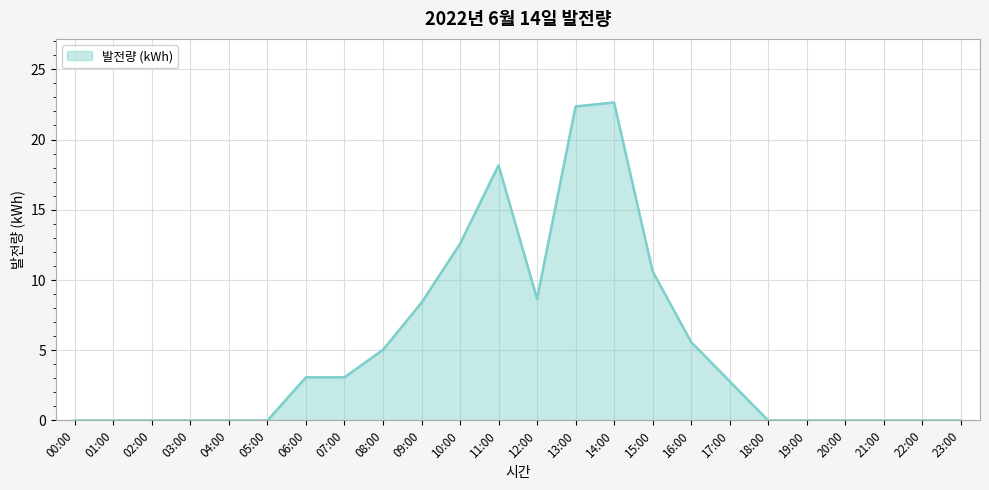

At which label is the value closest to 11?

15:00